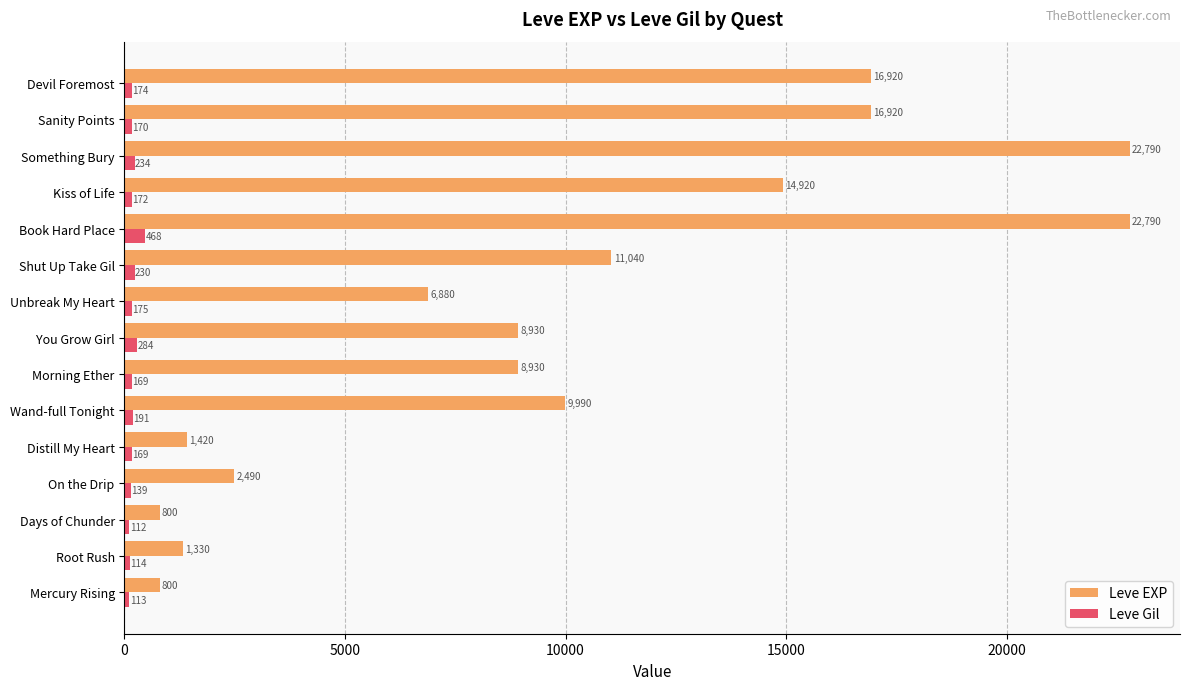

What are all the series names shown in the legend?

Leve EXP, Leve Gil